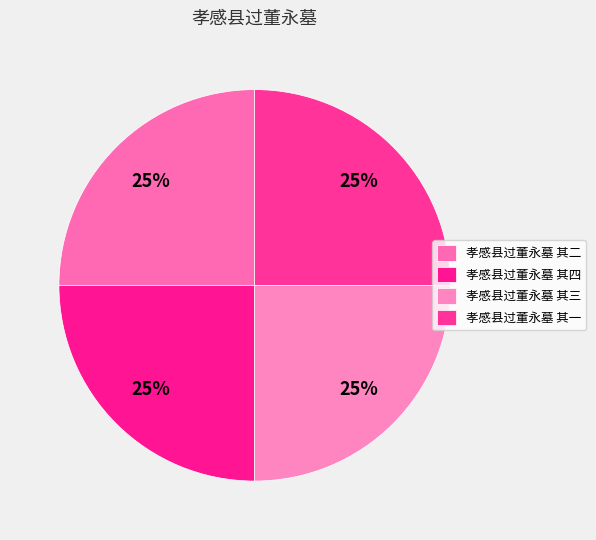

What portion of the pie excludes 孝感县过董永墓 其二?

75.0%